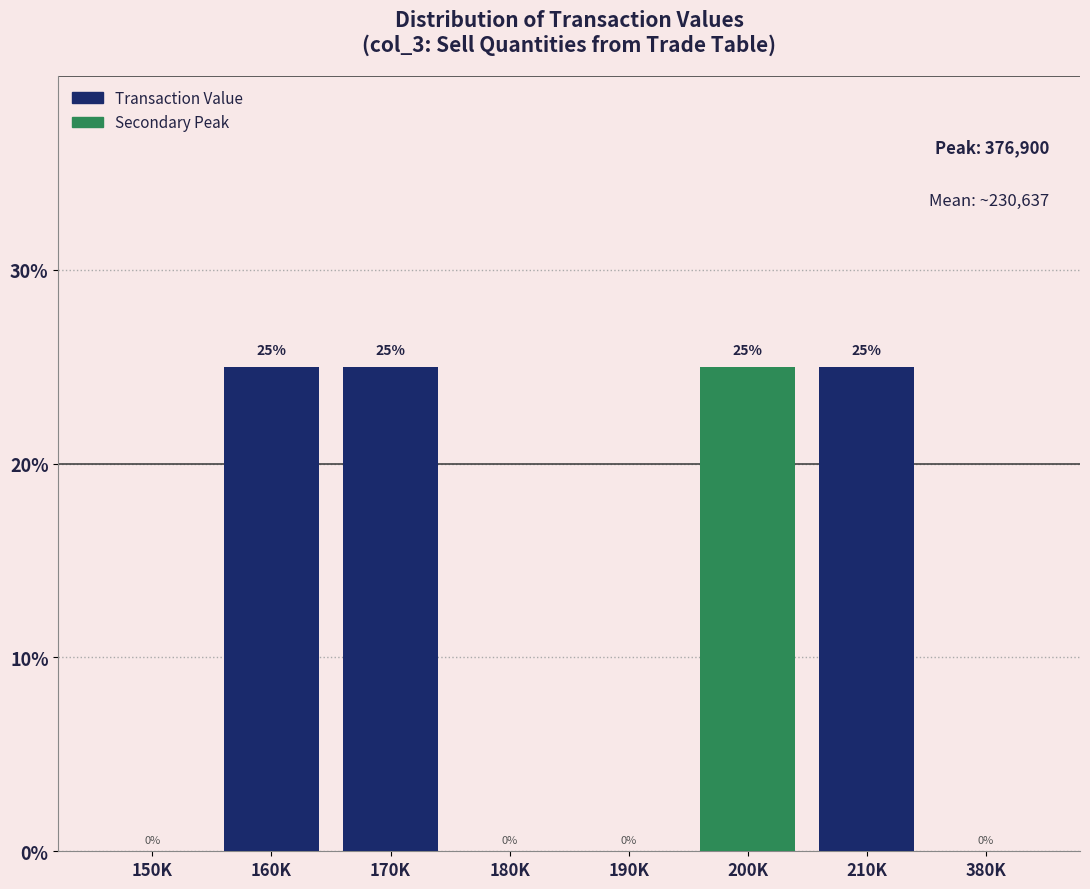

Reading right to left, what are all the values shown in this chart?

380K=0	210K=25	200K=25	190K=0	180K=0	170K=25	160K=25	150K=0